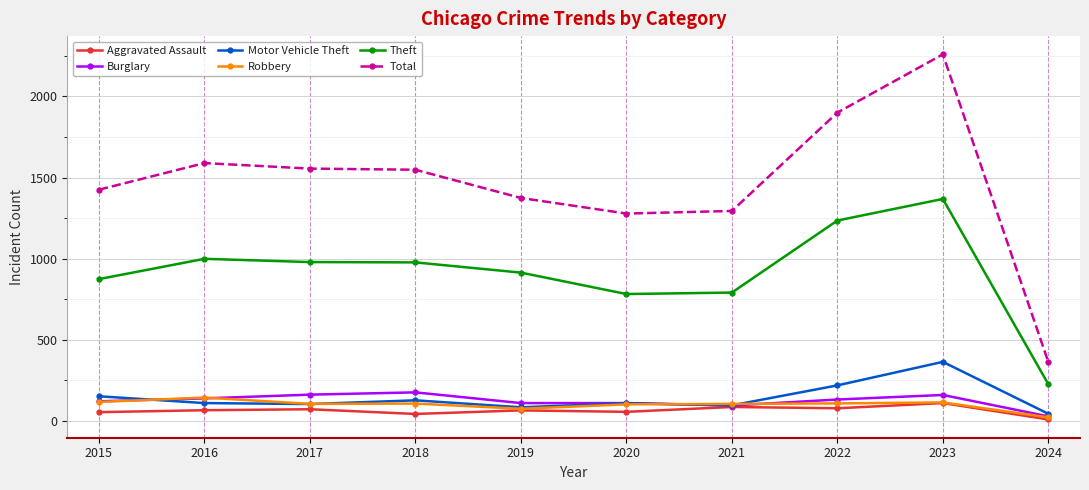

True or false: Burglary has a value of 278 at 2018.

False